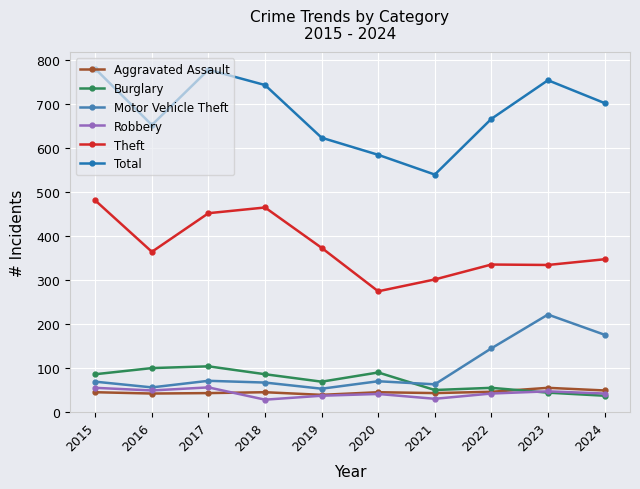

What is the value of the Theft point at the 7th from the left?

301